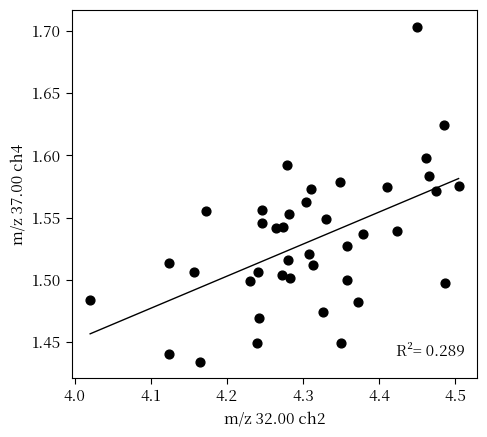

What is the range of Y values (max minus min)?

0.3